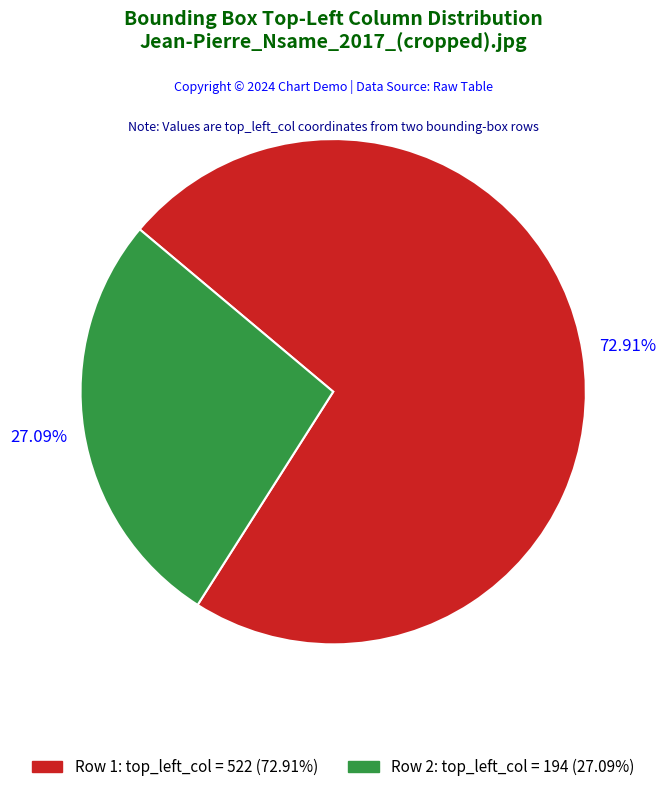

Is there a majority slice in this chart?

Yes